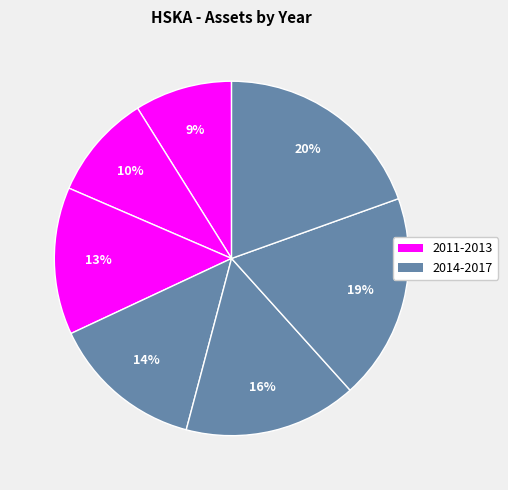

Rank the categories by value from lowest to highest.

2011, 2012, 2013, 2014, 2015, 2016, 2017